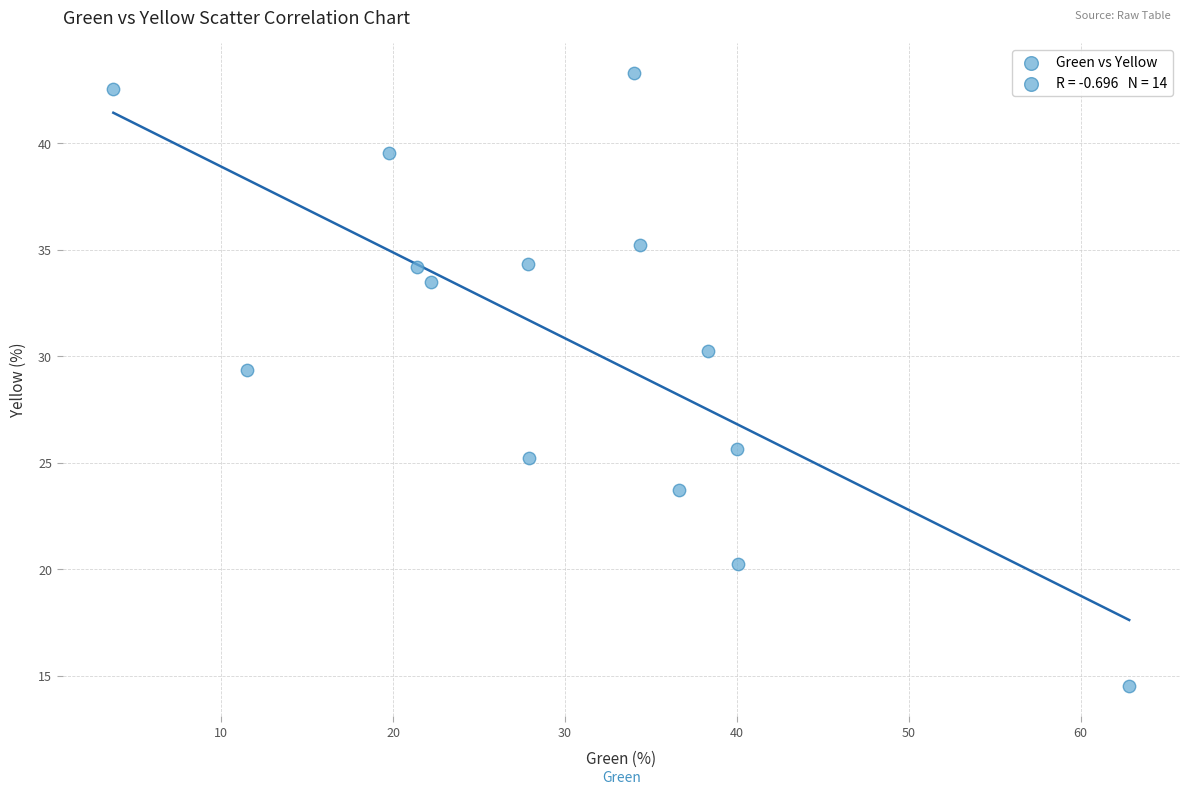

What is the range of Y values (max minus min)?

28.7